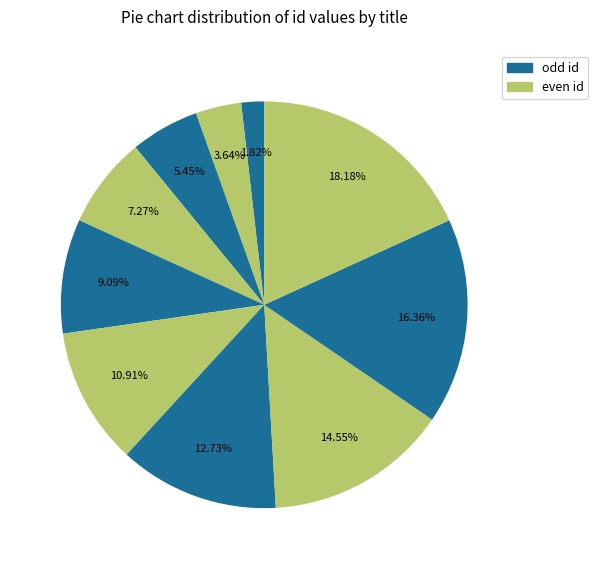

How many segments does this pie chart have?

10